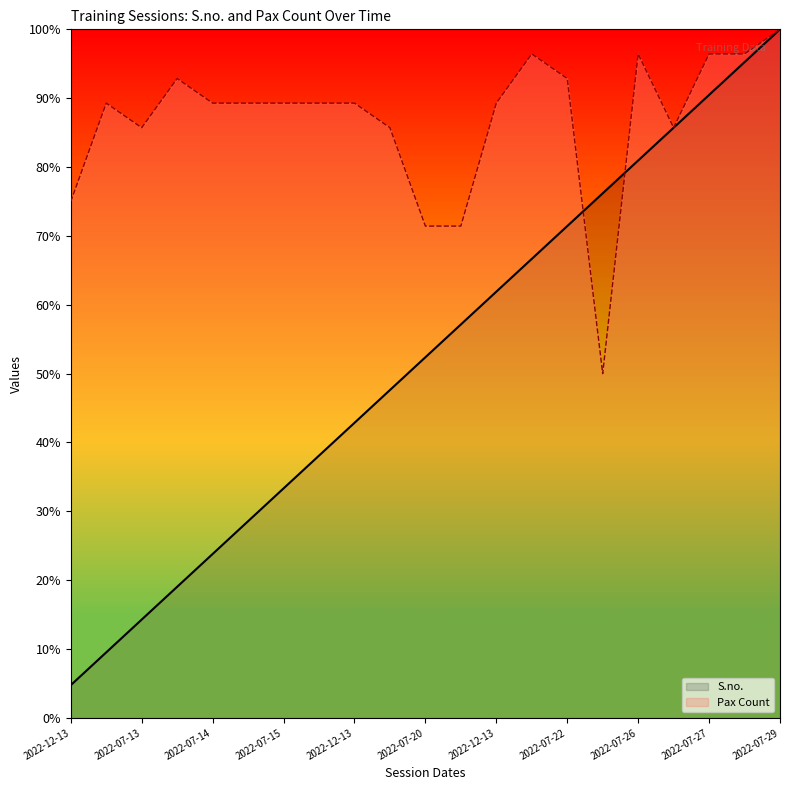

What are all the series names shown in the legend?

S.no., Pax Count